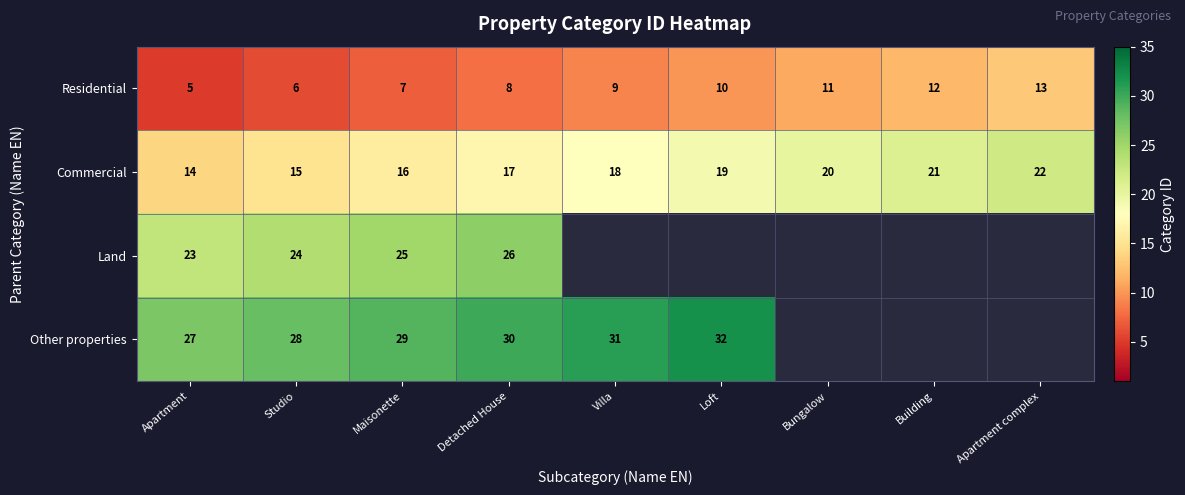

What is the spread (max minus min) of values at Studio?

22